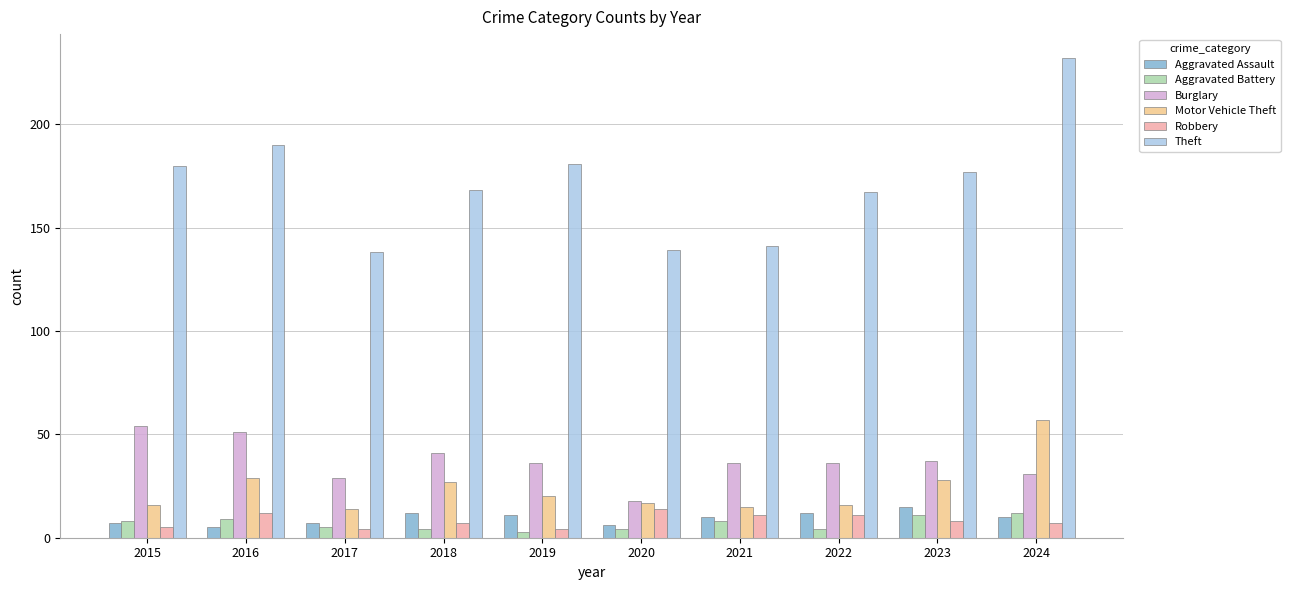

Count the number of data series in this chart.

6